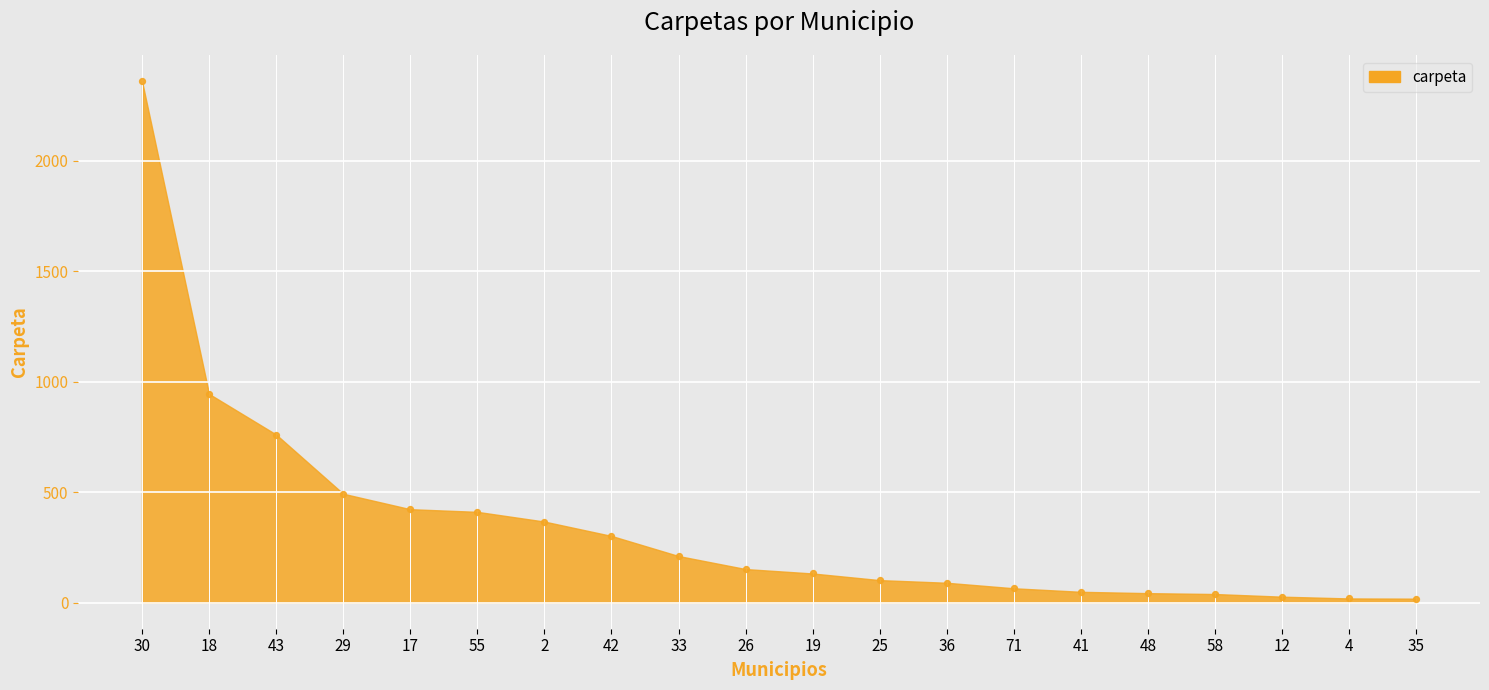

What is the range of Y values (max minus min)?

2343